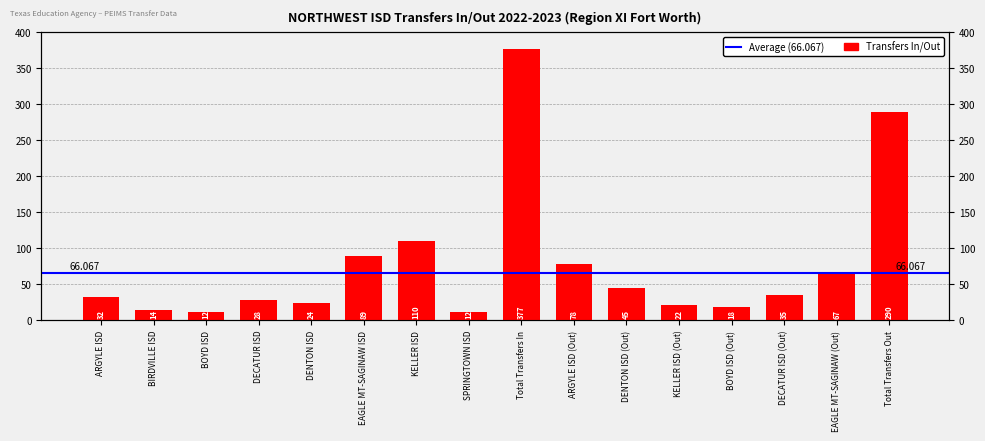

At which label does the data first exceed 35?

EAGLE MT-SAGINAW ISD